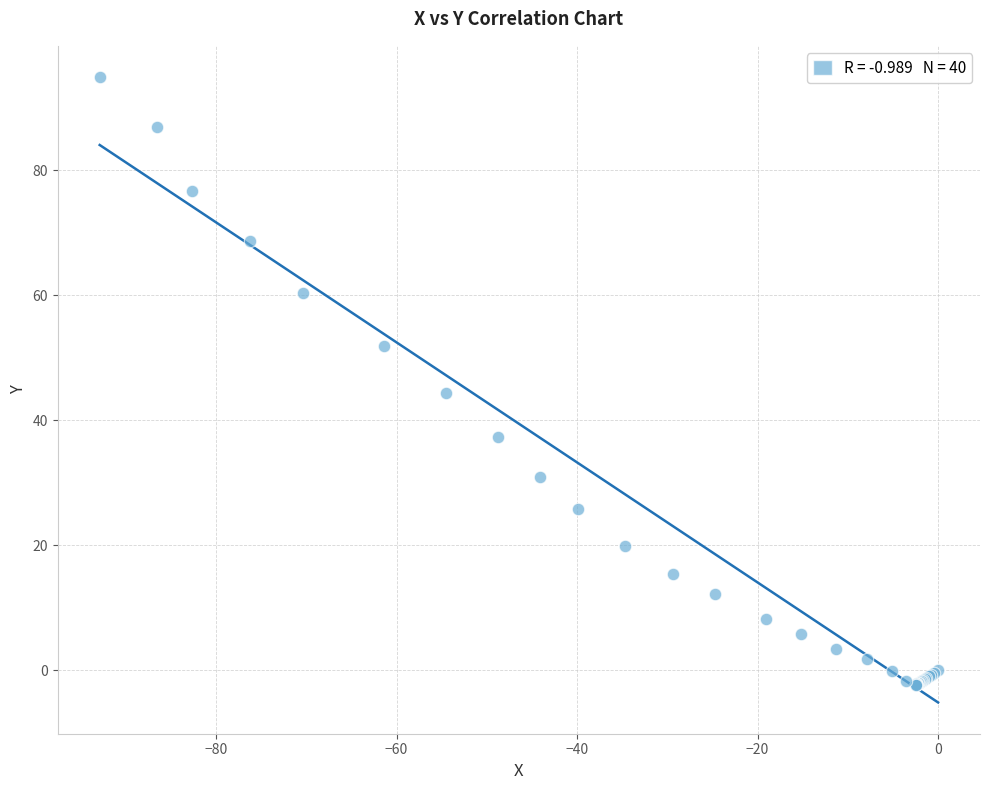

What Y value in the scatter plot is closest to 46?

44.3